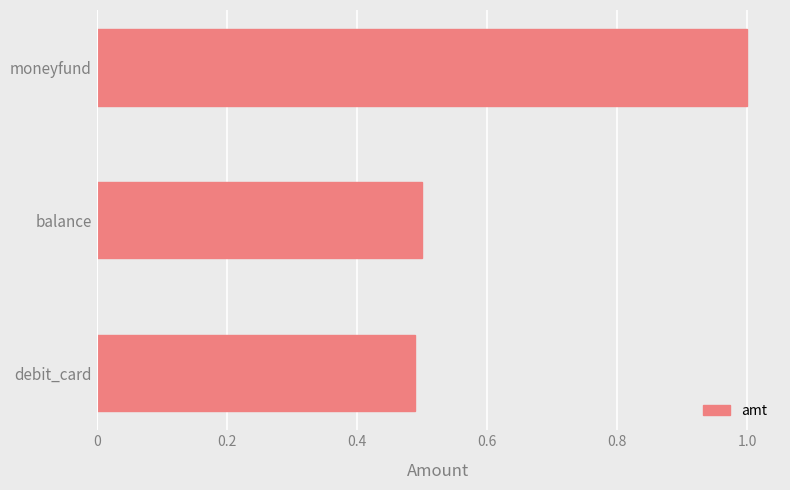

How many values are between 0 and 1?

3